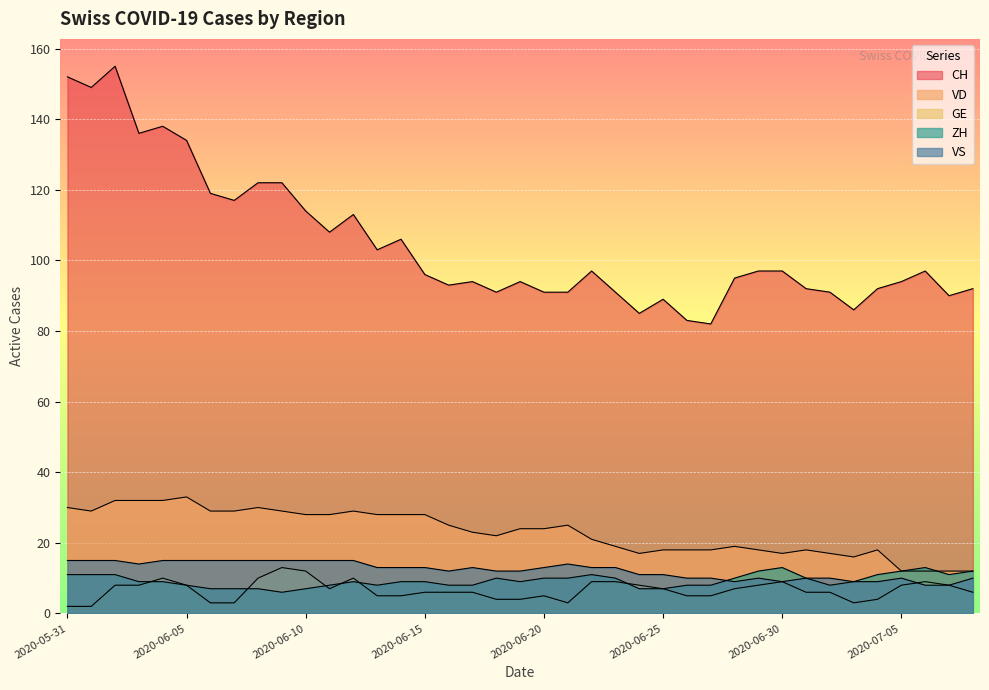

Is it true that CH equals 152 at 2020-05-31?

True